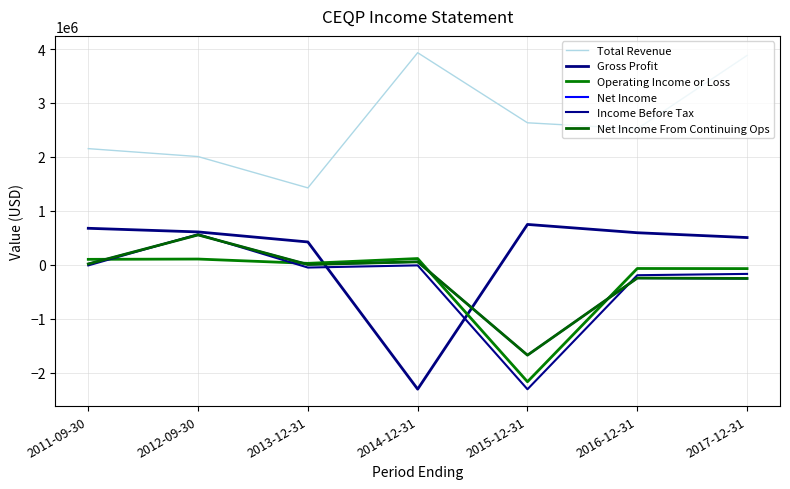

Reading right to left, transcribe all the data shown in this chart.

Total Revenue: 2017-12-31=3880900	2016-12-31=2520500	2015-12-31=2632800	2014-12-31=3931300	2013-12-31=1426700	2012-09-30=2006800	2011-09-30=2153800
Gross Profit: 2017-12-31=506200	2016-12-31=595400	2015-12-31=749300	2014-12-31=-2303200	2013-12-31=424400	2012-09-30=610600	2011-09-30=677800
Operating Income or Loss: 2017-12-31=-69300	2016-12-31=-67200	2015-12-31=-2165600	2014-12-31=117200	2013-12-31=28100	2012-09-30=107900	2011-09-30=102400
Net Income: 2017-12-31=-254400	2016-12-31=-245000	2015-12-31=-1673100	2014-12-31=56400	2013-12-31=6400	2012-09-30=554900	2011-09-30=17600
Income Before Tax: 2017-12-31=-167400	2016-12-31=-191800	2015-12-31=-2305100	2014-12-31=-9300	2013-12-31=-49600	2012-09-30=567700	2011-09-30=-9900
Net Income From Continuing Ops: 2017-12-31=-251400	2016-12-31=-245000	2015-12-31=-1673100	2014-12-31=56400	2013-12-31=6400	2012-09-30=554900	2011-09-30=17600